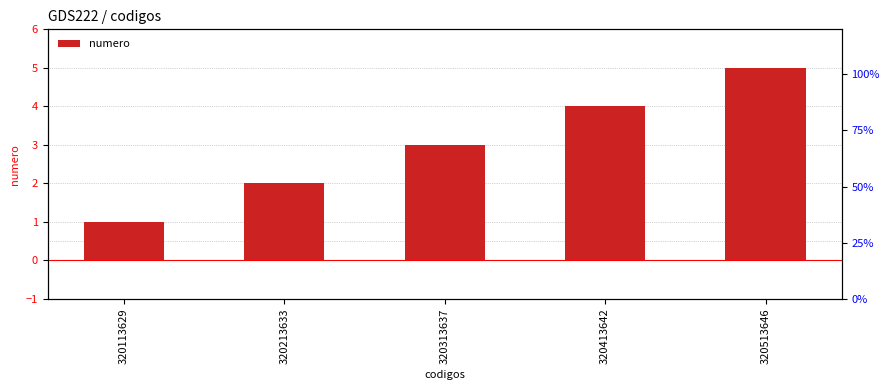

What is the difference between the values at 320313637 and 320213633?

1